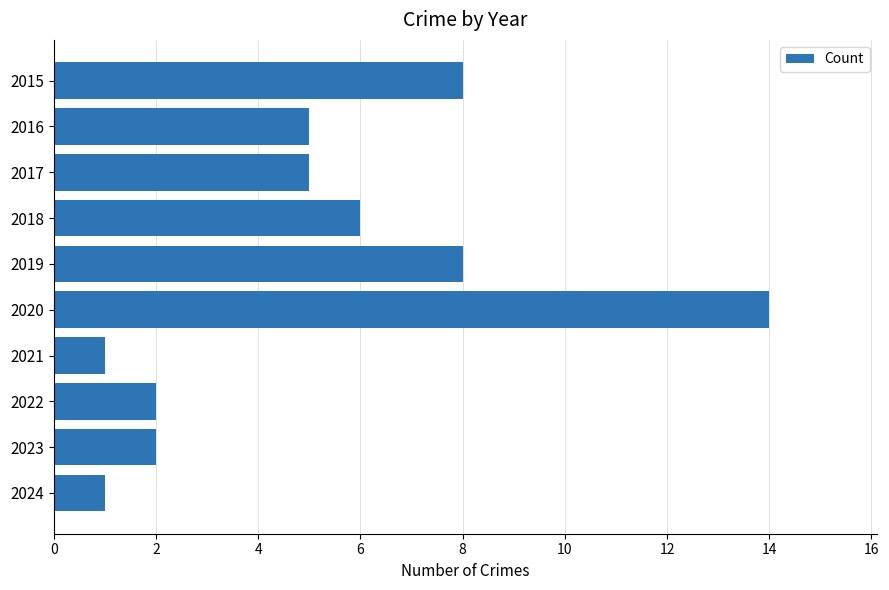

What is the ratio of the value at 2017 to the value at 2019?

0.6